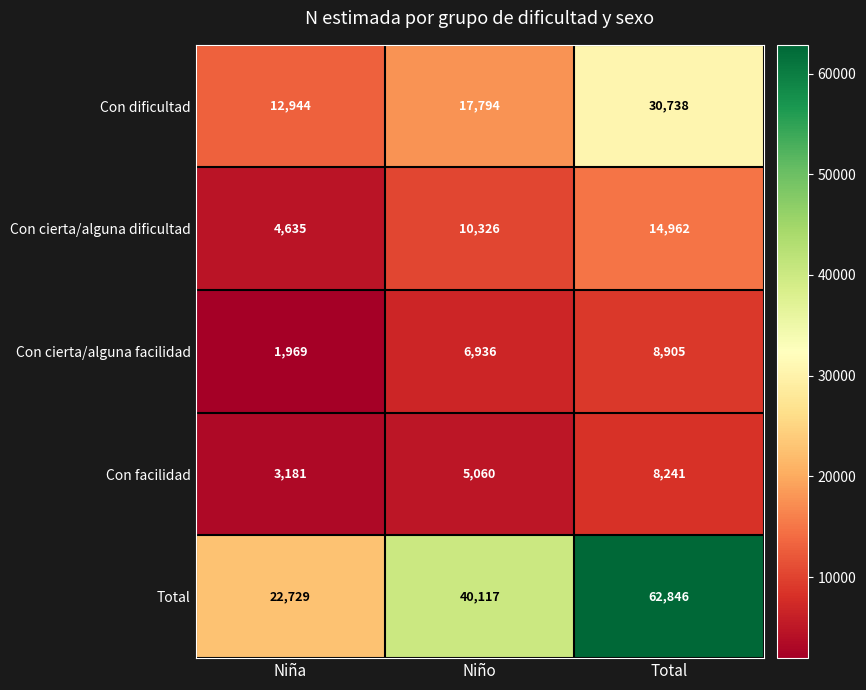

Count the Con cierta/alguna facilidad values in the range 1969 to 8905.

3